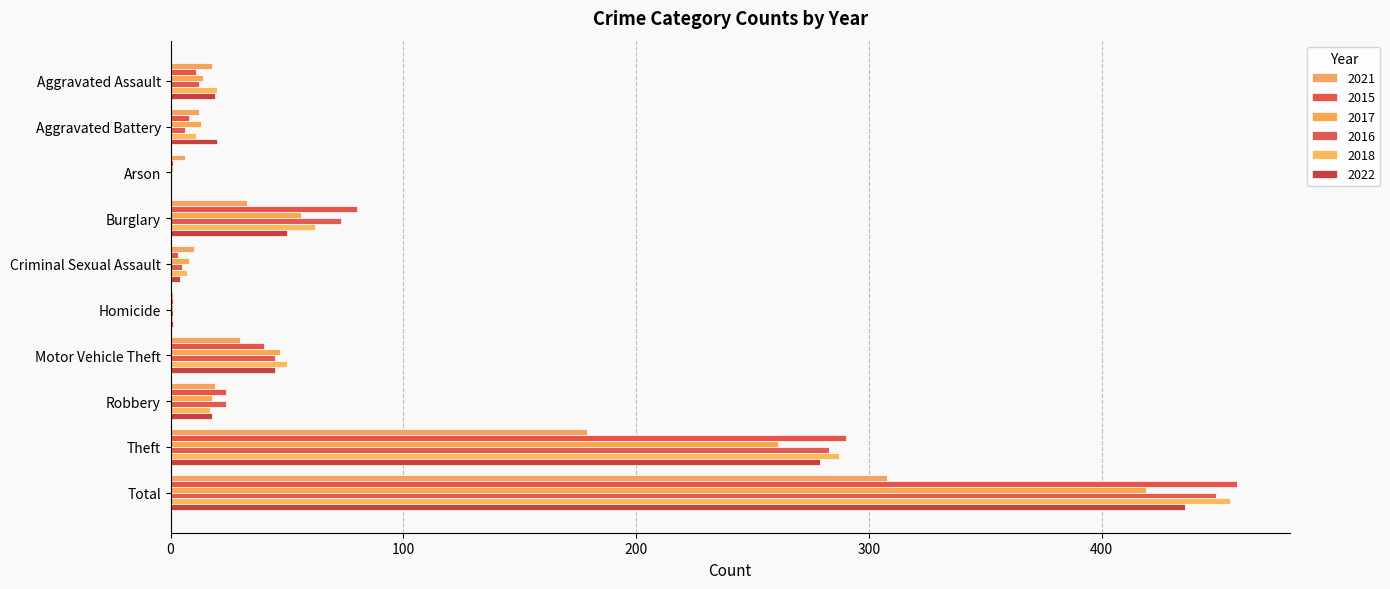

What value does the 2018 series have at Aggravated Battery?

11